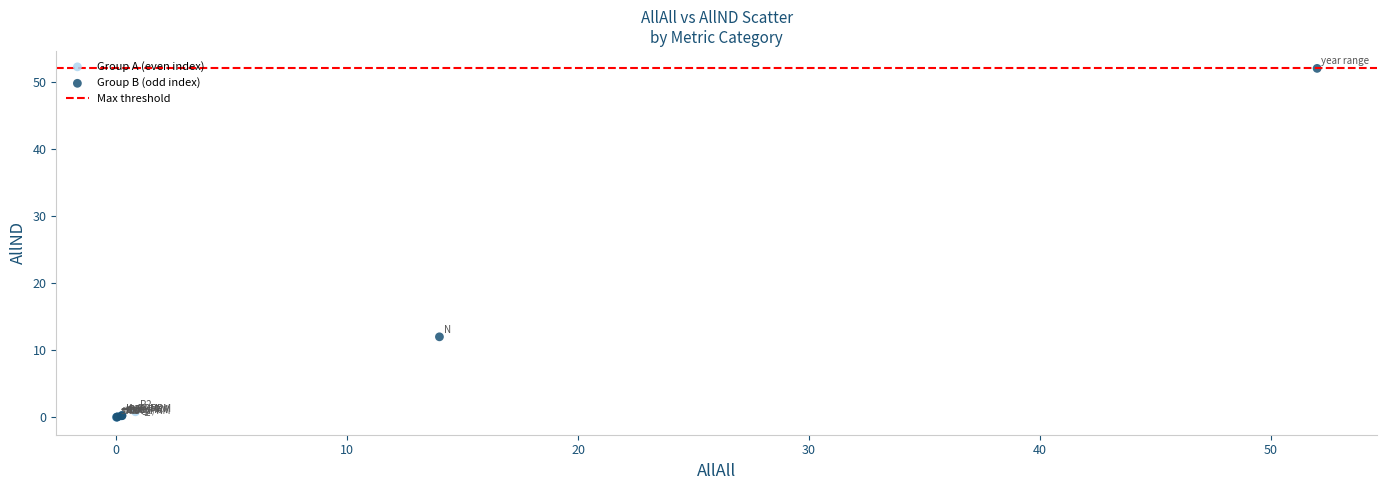

Which series has the widest spread of Y values?

Group B (odd index)